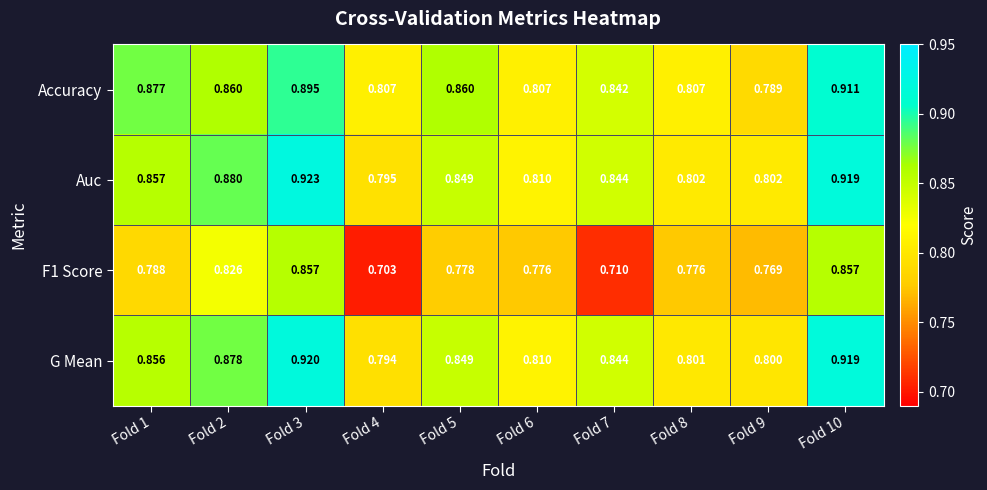

Between Fold 2 and Fold 10, which series saw the biggest shift?

Accuracy